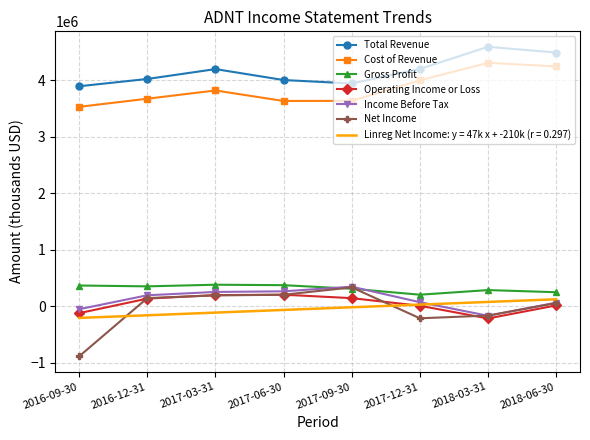

What is the greatest value displayed?

4596000.0